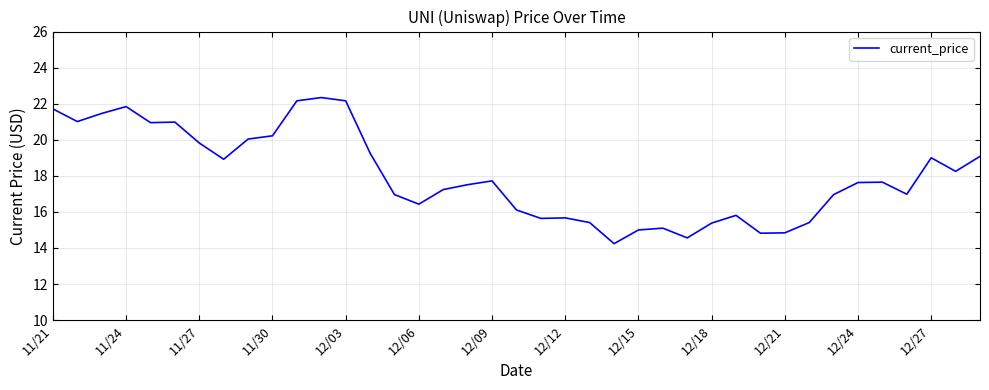

What is the maximum value shown in the chart?

22.3